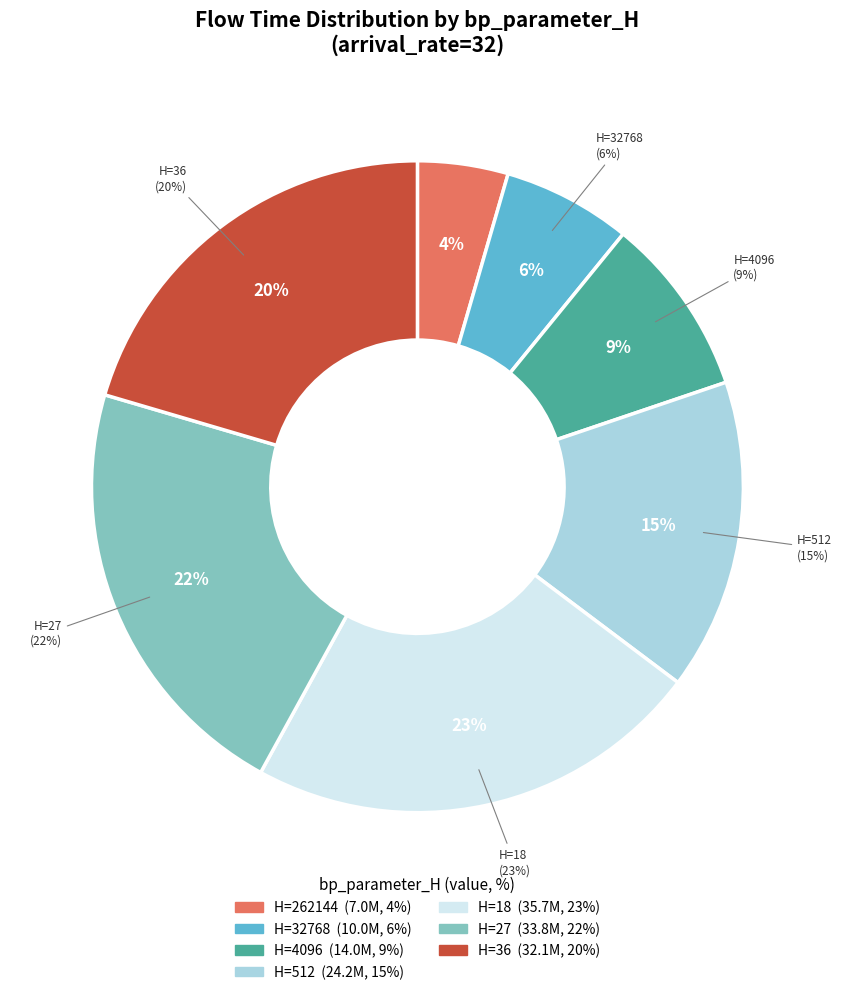

What is the largest slice in the pie chart?

18